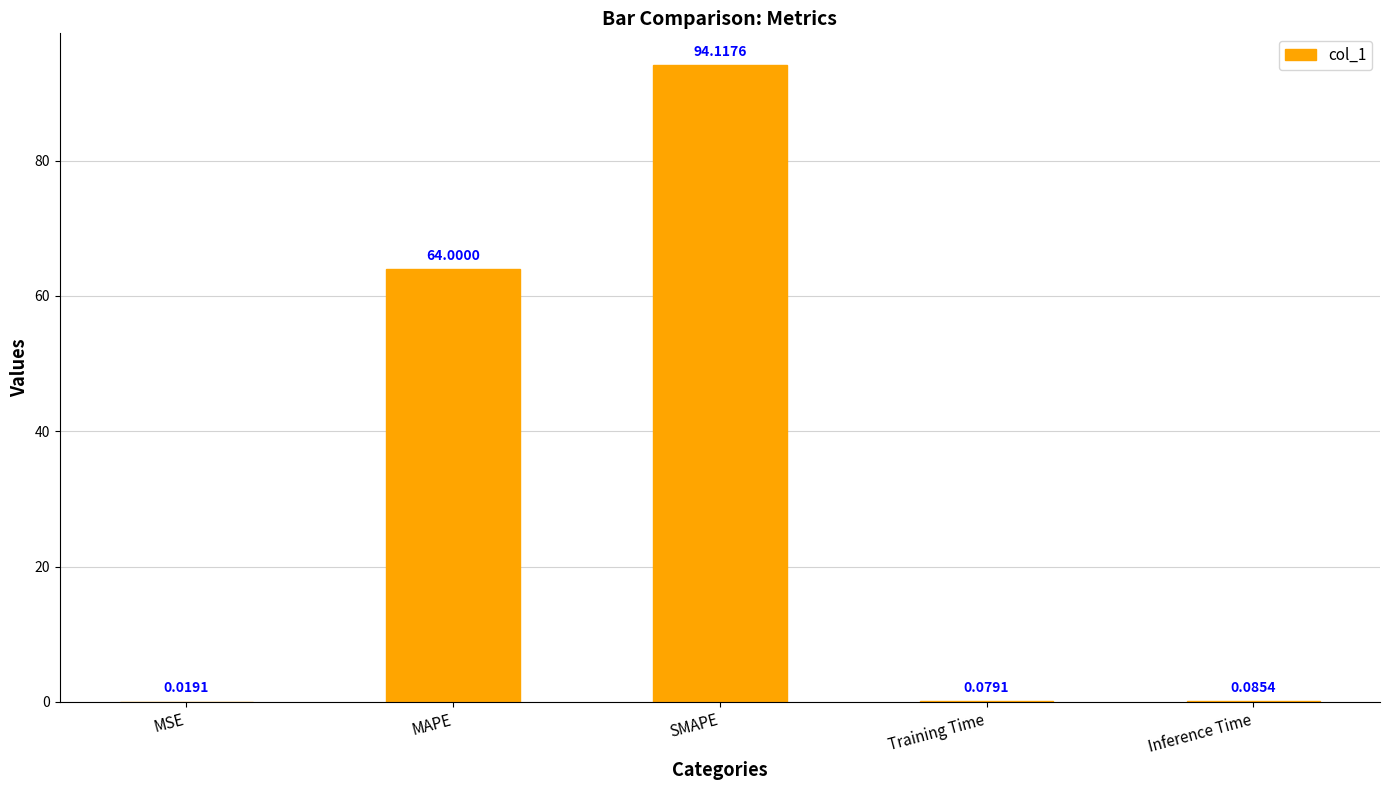

True or false: the data shows 64.0 at MAPE.

True